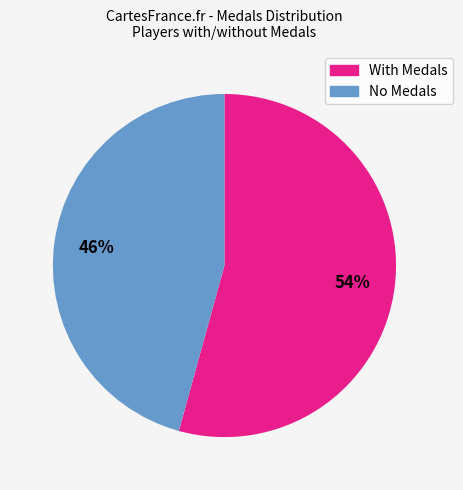

To the nearest percent, what is the average slice percentage?

50%